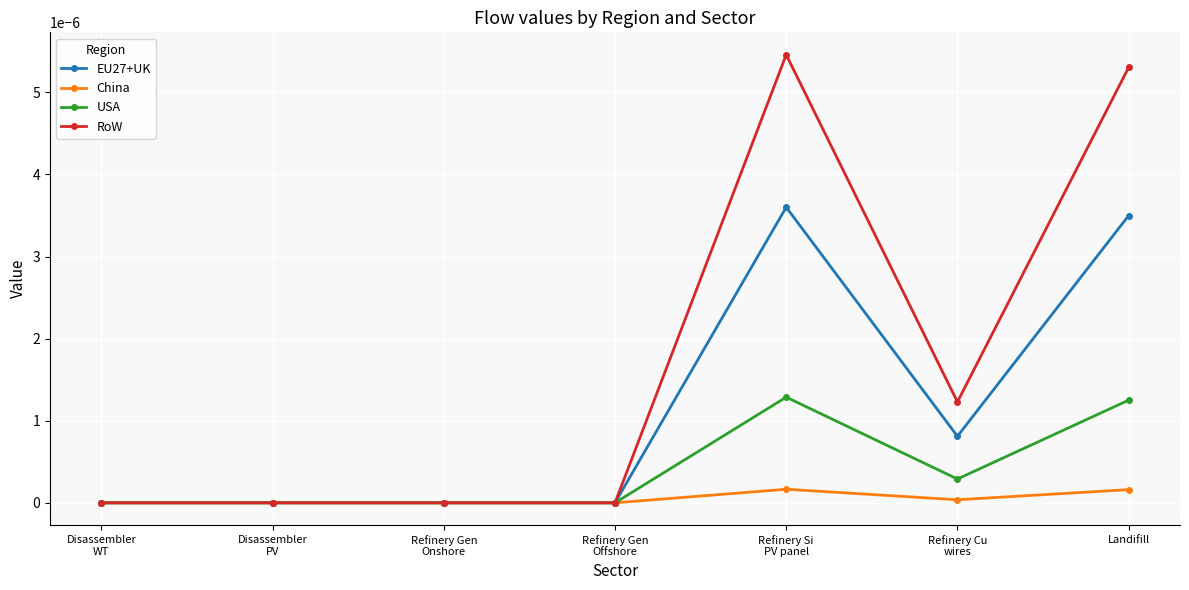

The RoW series shows 0.0 at Landifill. True or false?

True